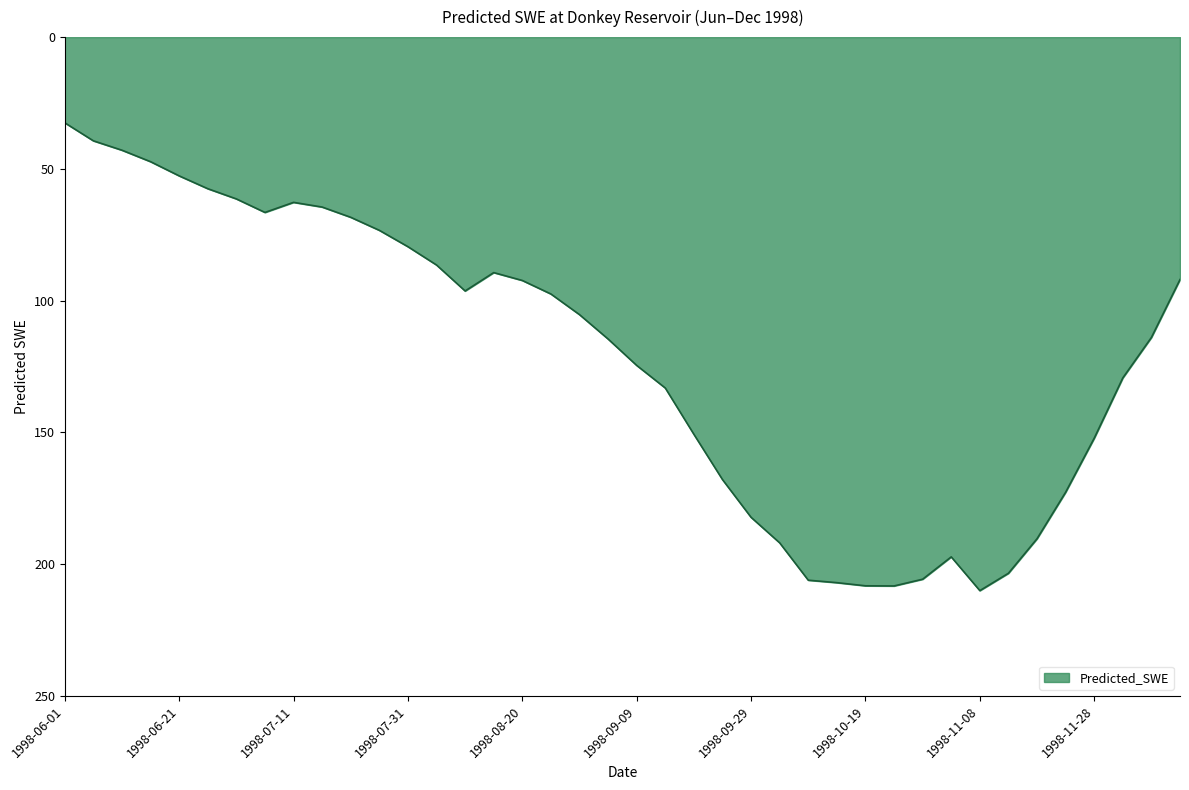

What is the difference between the second highest and minimum values?

175.7